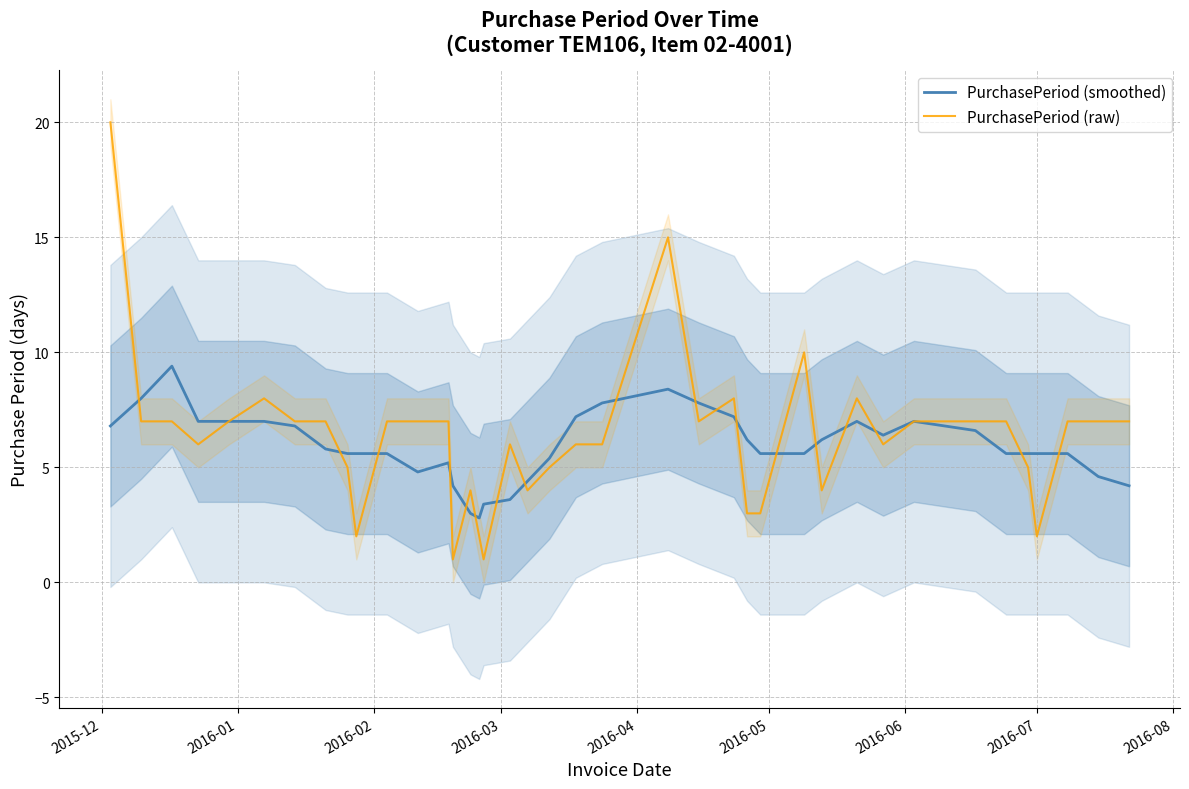

What is the lowest value of the PurchasePeriod (raw) series?

1.0